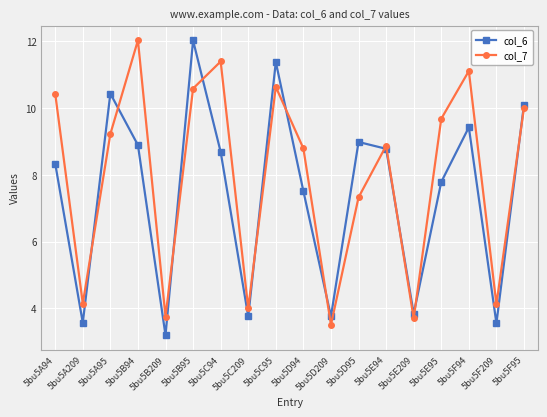

What is the difference between the maximum and minimum values in the col_6 series?

8.8